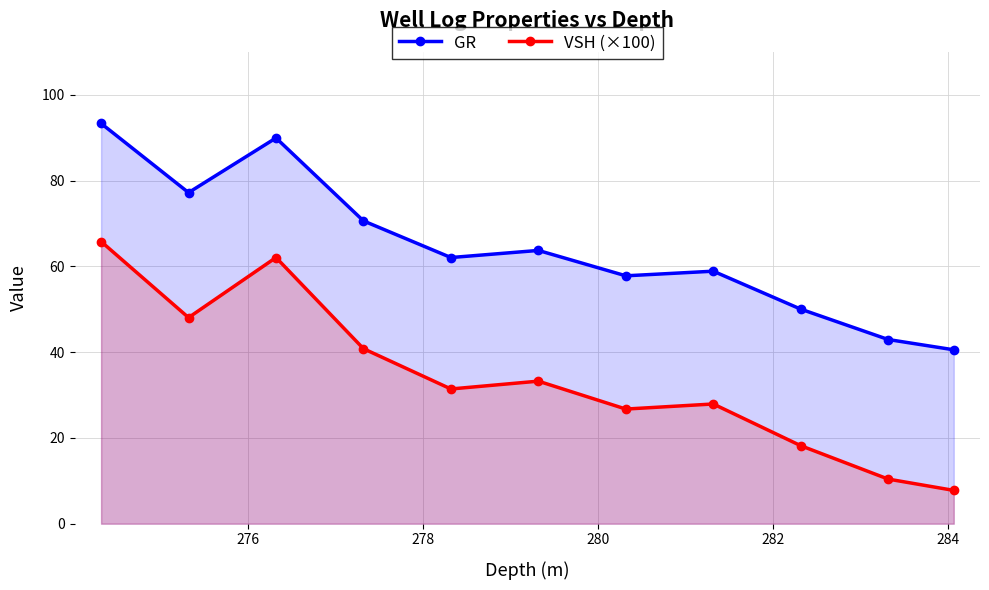

How many interior local valleys does the VSH (×100) series have?

3